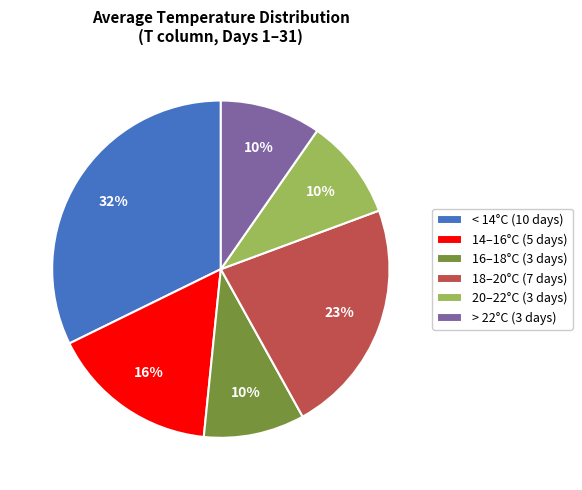

To the nearest percent, what is the difference between the 14–16°C (5 days) and 16–18°C (3 days) slice percentages?

6%